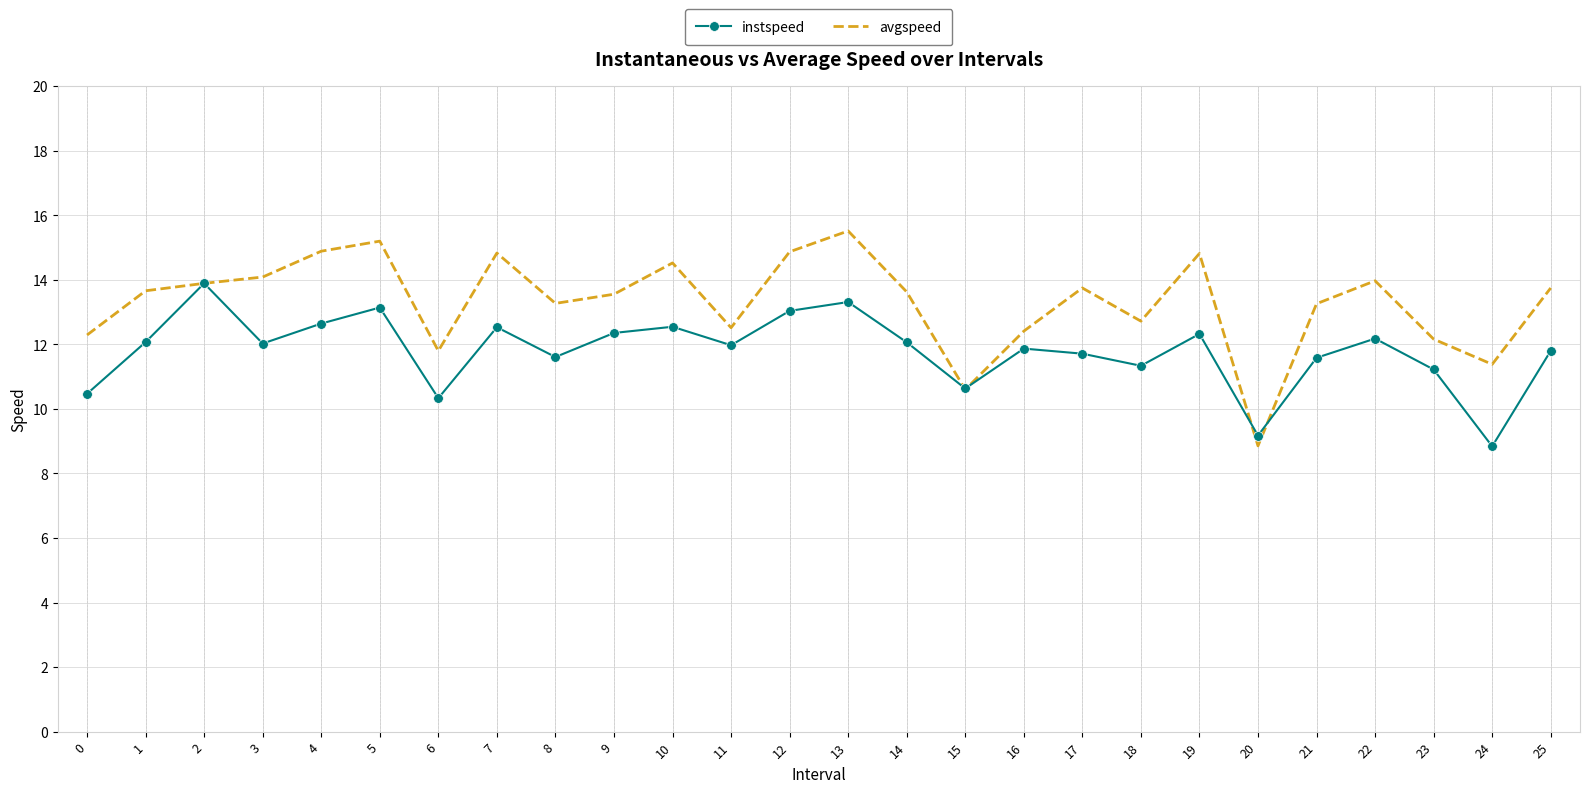

Is it true that avgspeed equals 11.4 at 24?

True